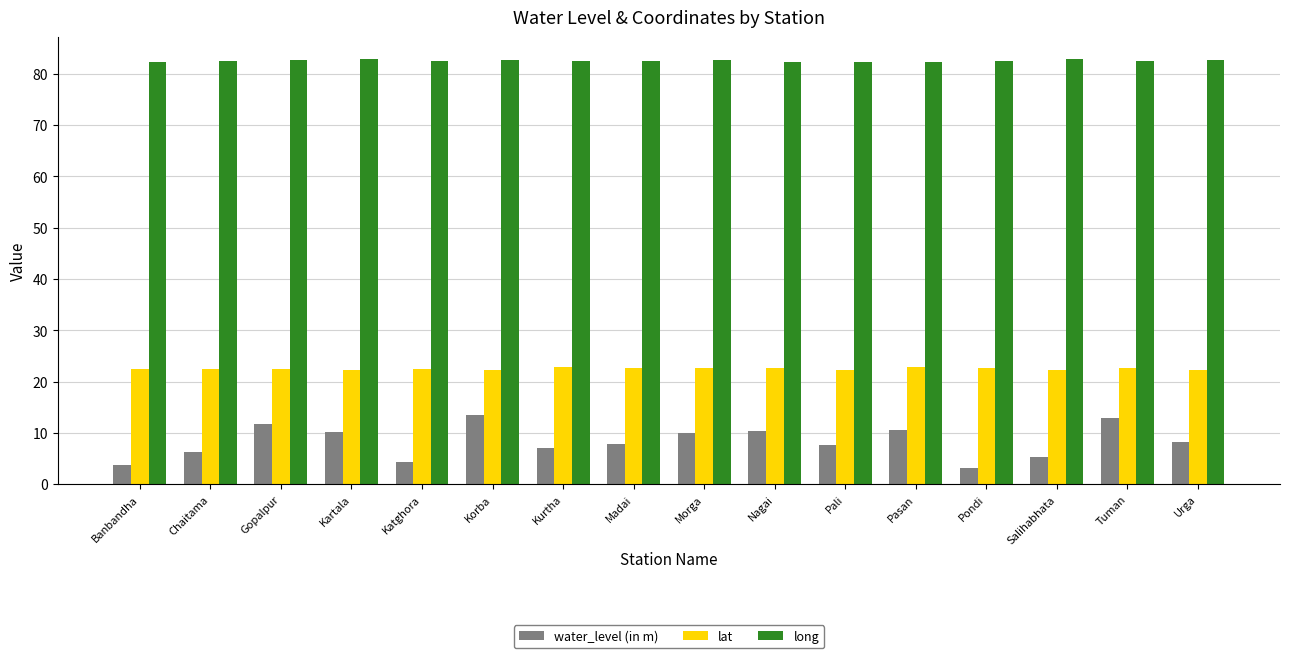

What is the value of the long bar at the 15th from the left?

82.4